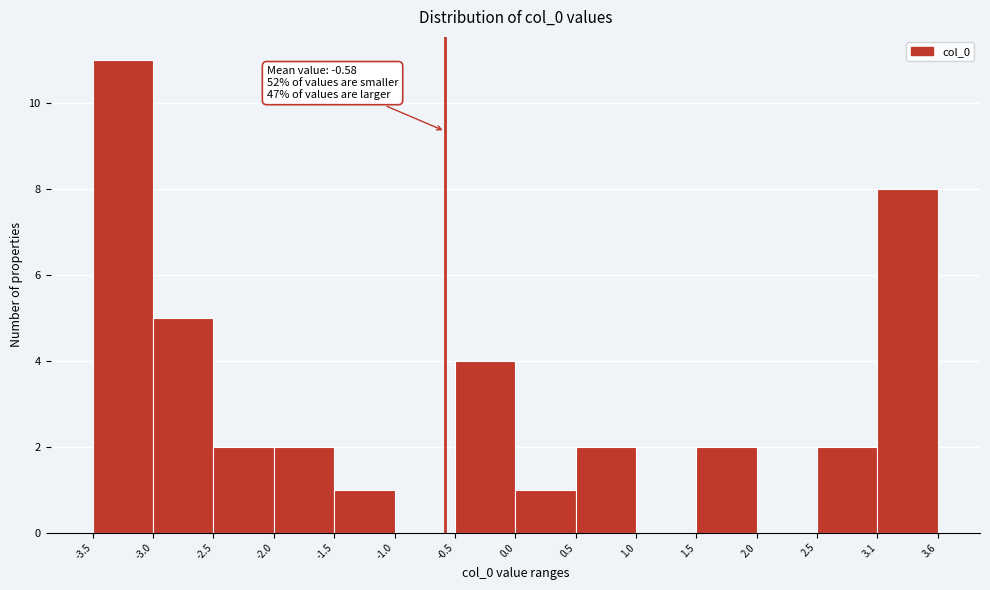

Which range on the x-axis has the tallest bar?

-3.5 to -3.0